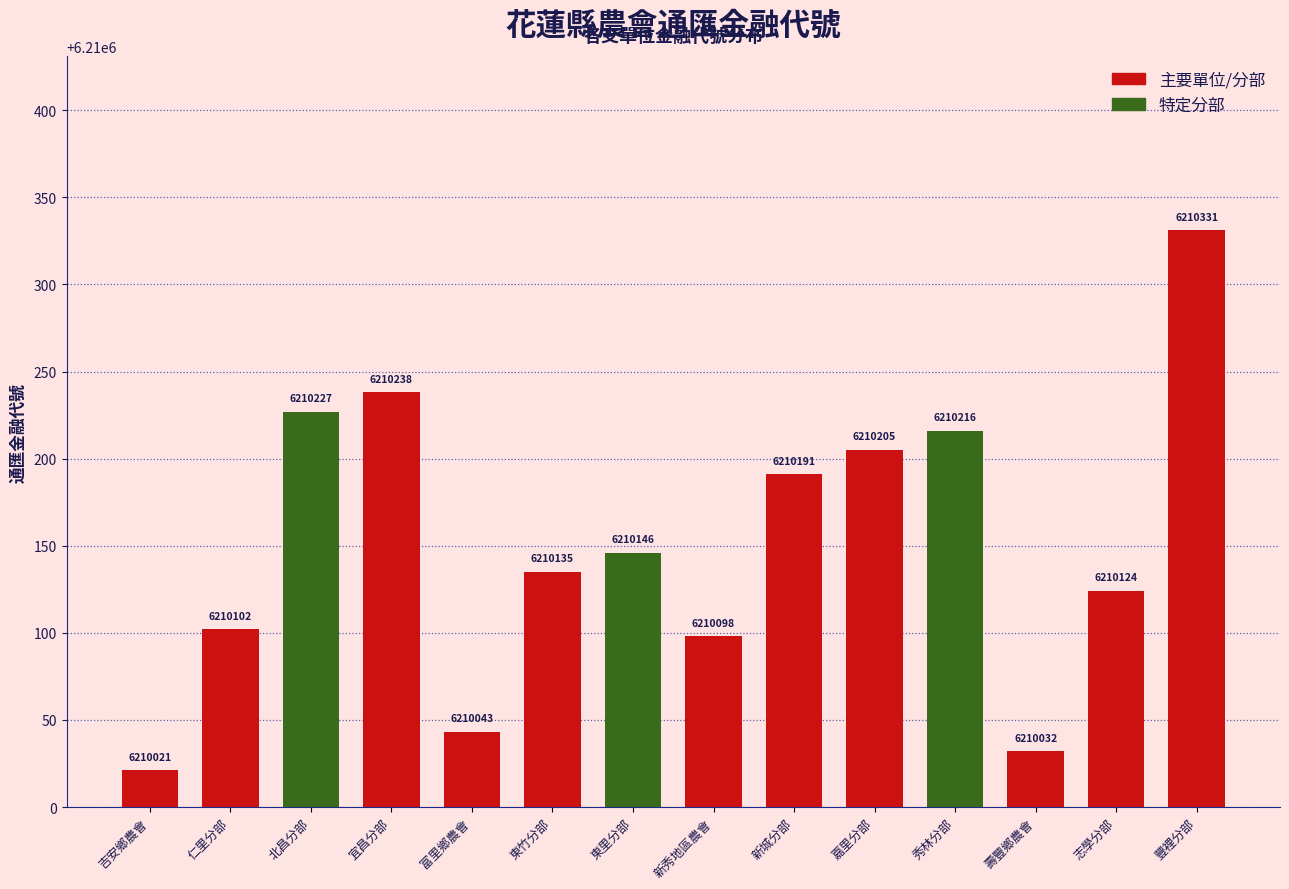

What is the sum of the values at 宜昌分部 and 富里鄉農會?

12420281